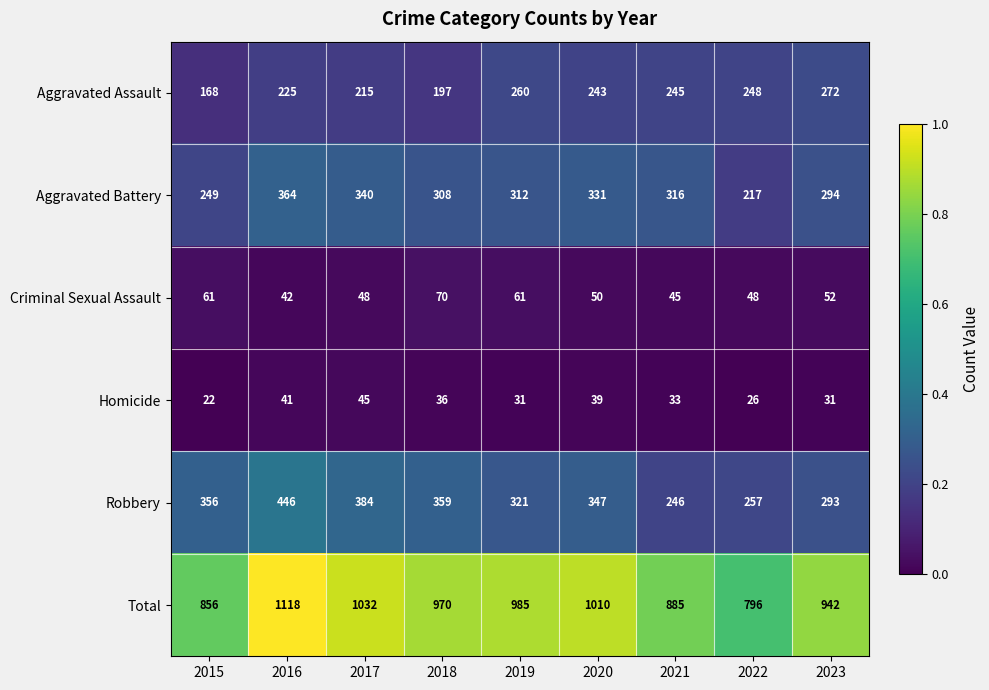

How many distinct data groups are displayed?

6